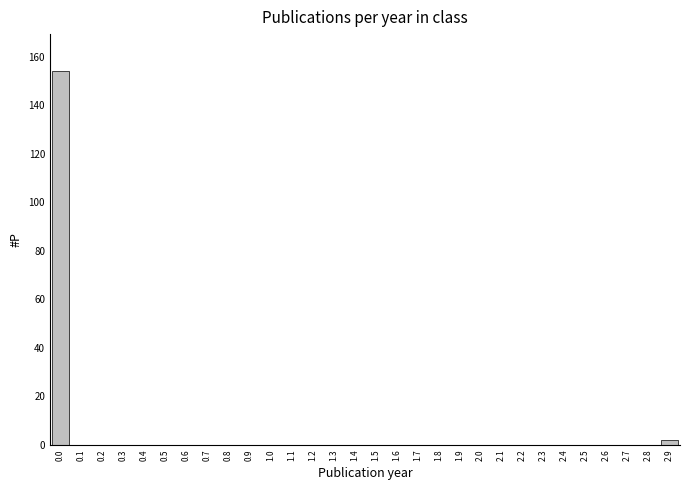

Reading left to right, transcribe all the data shown in this chart.

0.0=154	0.1=0	0.2=0	0.3=0	0.4=0	0.5=0	0.6=0	0.7=0	0.8=0	0.9=0	1.0=0	1.1=0	1.2=0	1.3=0	1.4=0	1.5=0	1.6=0	1.7=0	1.8=0	1.9=0	2.0=0	2.1=0	2.2=0	2.3=0	2.4=0	2.5=0	2.6=0	2.7=0	2.8=0	2.9=2